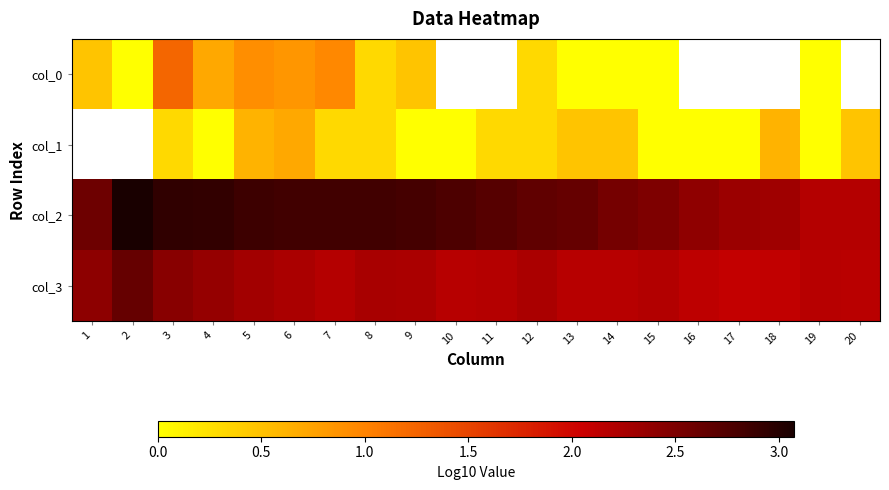

The col_2 series shows 1.1 at 19. True or false?

False